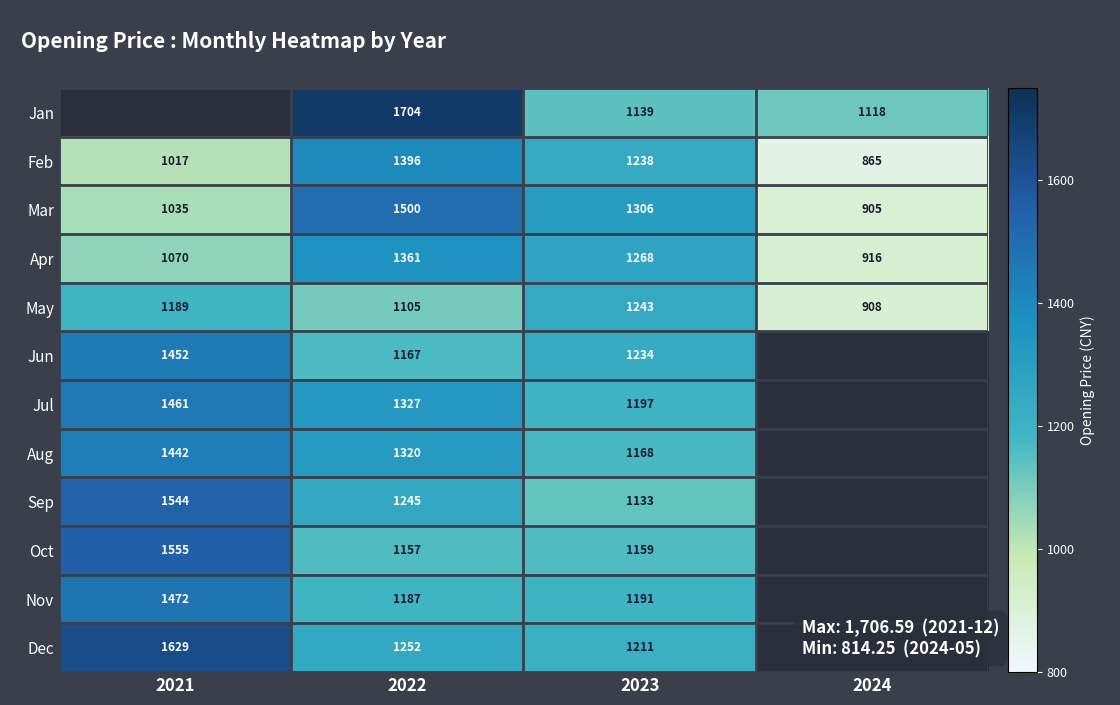

Which series changed the most between 2022 and 2023?

Jan